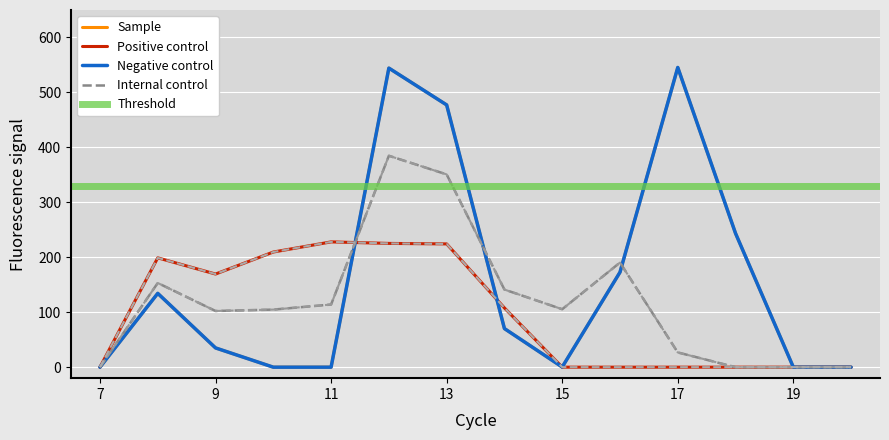

What is the greatest value displayed?

545.4